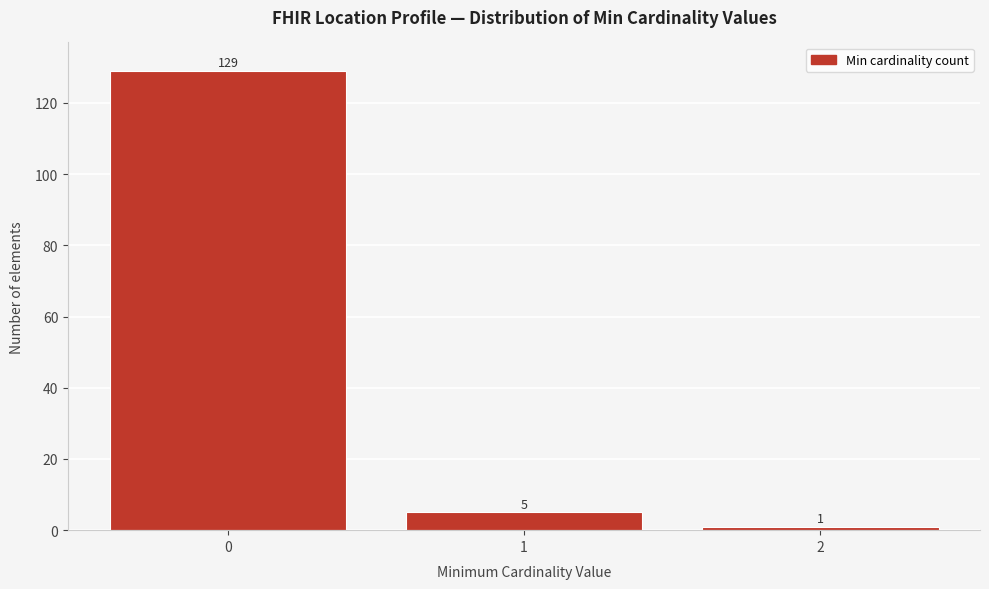

Reading left to right, extract all data points from this chart.

129	5	1